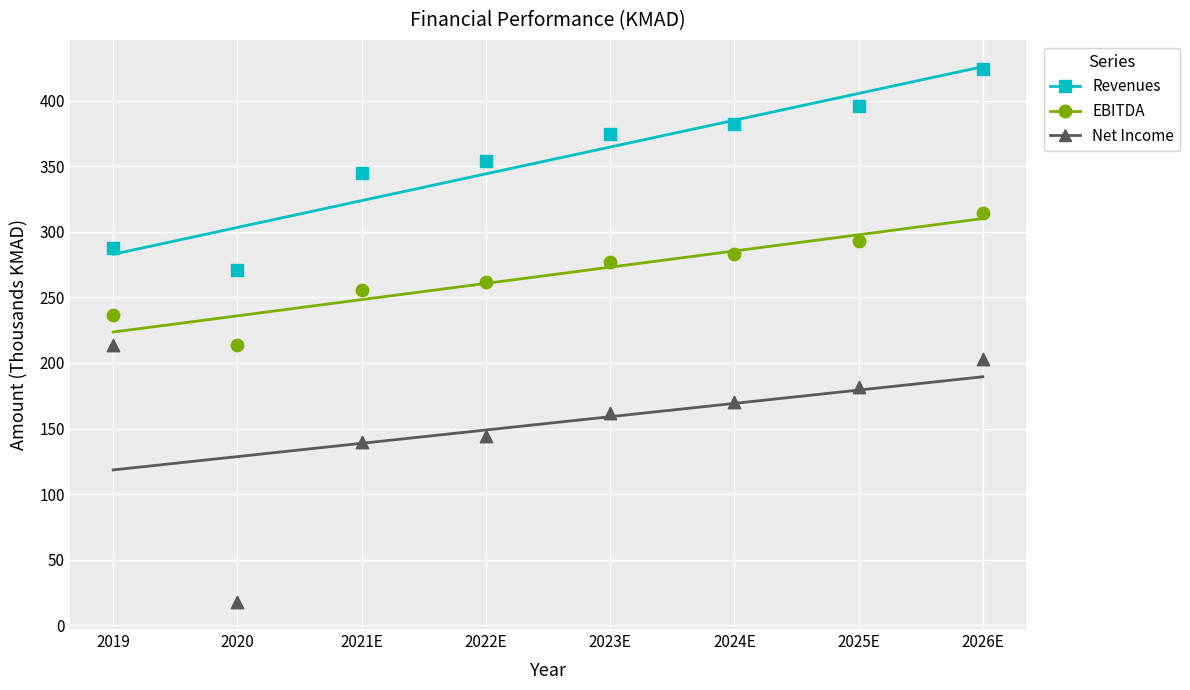

Across all data points, what is the range of X values (max minus min)?

7.0